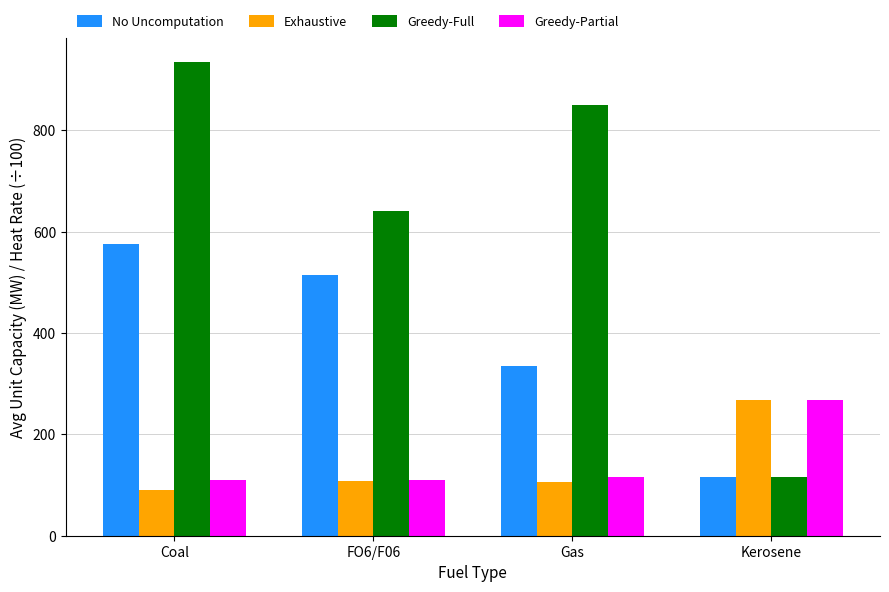

How many values in the Exhaustive series are below 107?

2